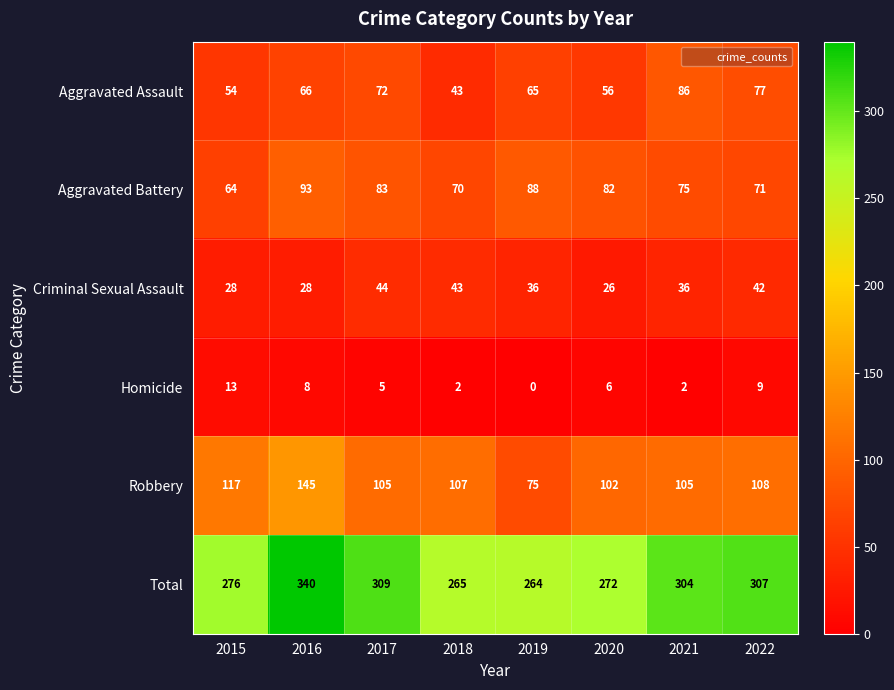

At how many categories does at least one series exceed 252?

8